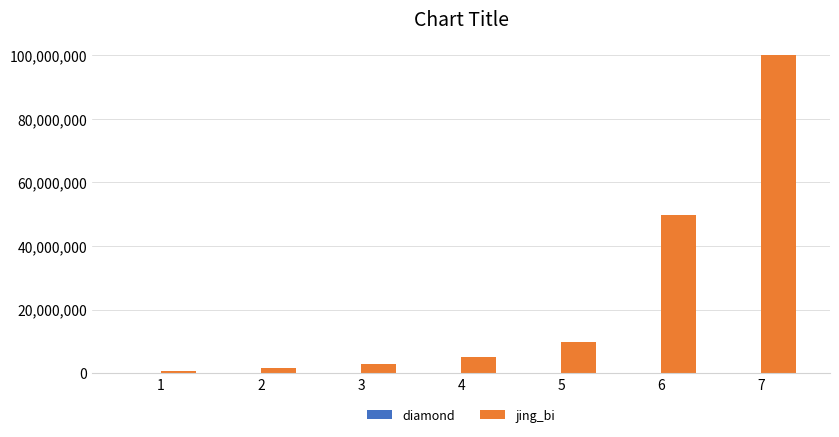

At which category is the sum across all series the highest?

7